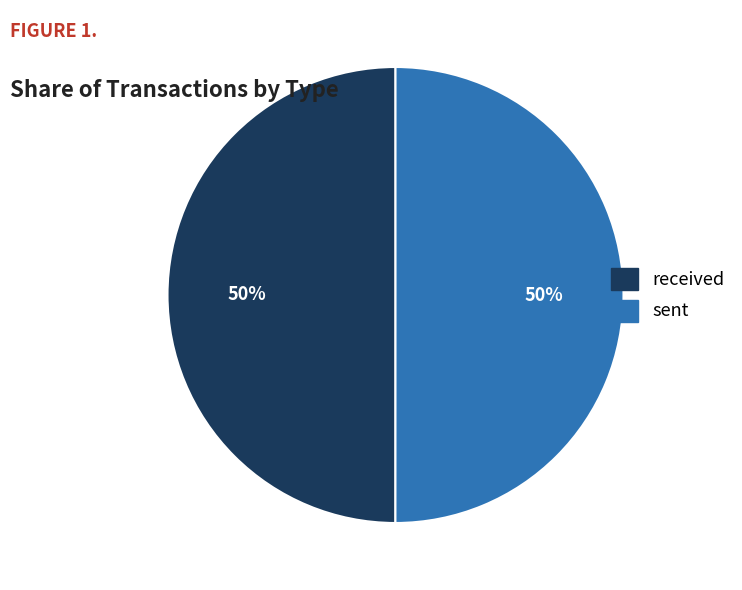

To the nearest percent, what percentage of the pie is received?

50%